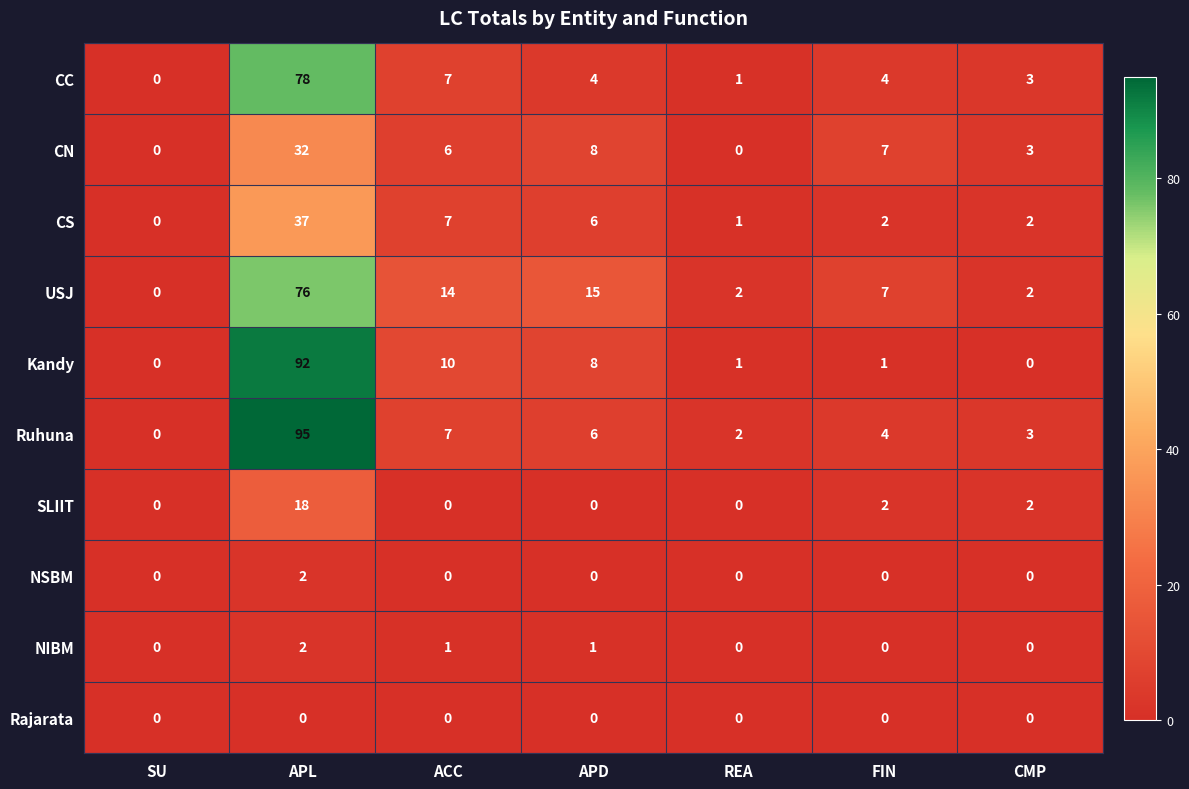

Which series has the widest spread of values?

Ruhuna